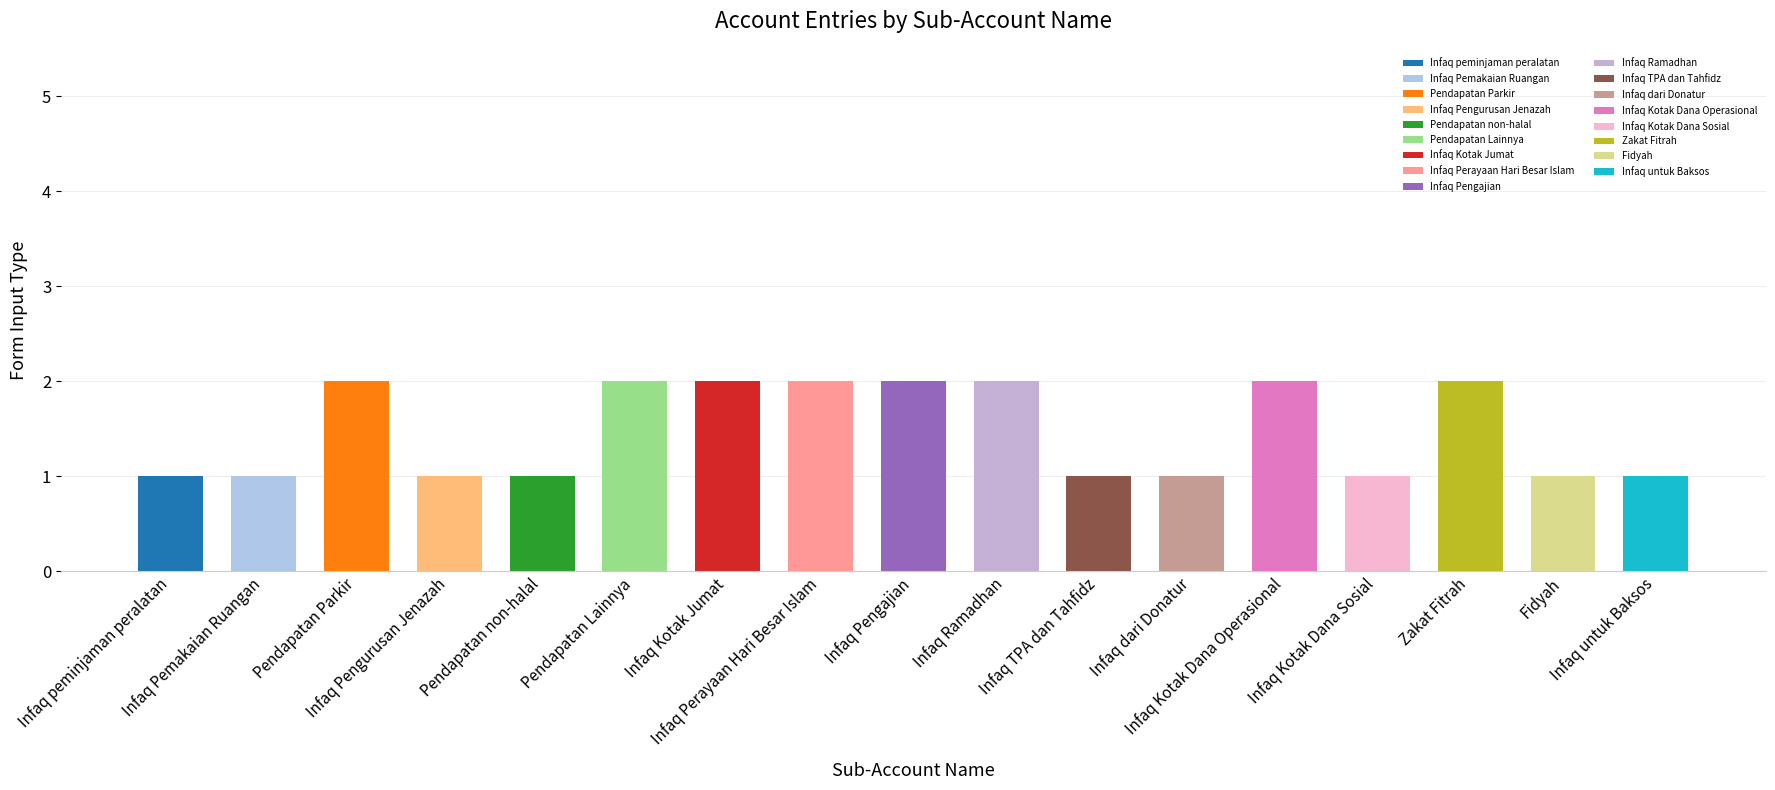

What is the value of the 17th bar from the left?

1